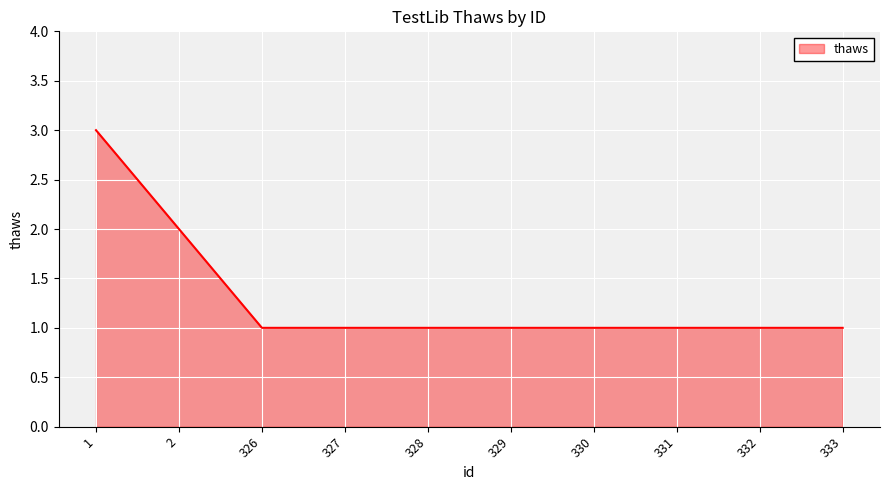

Approximately how many times larger is the value at 332 compared to 1?

0.3